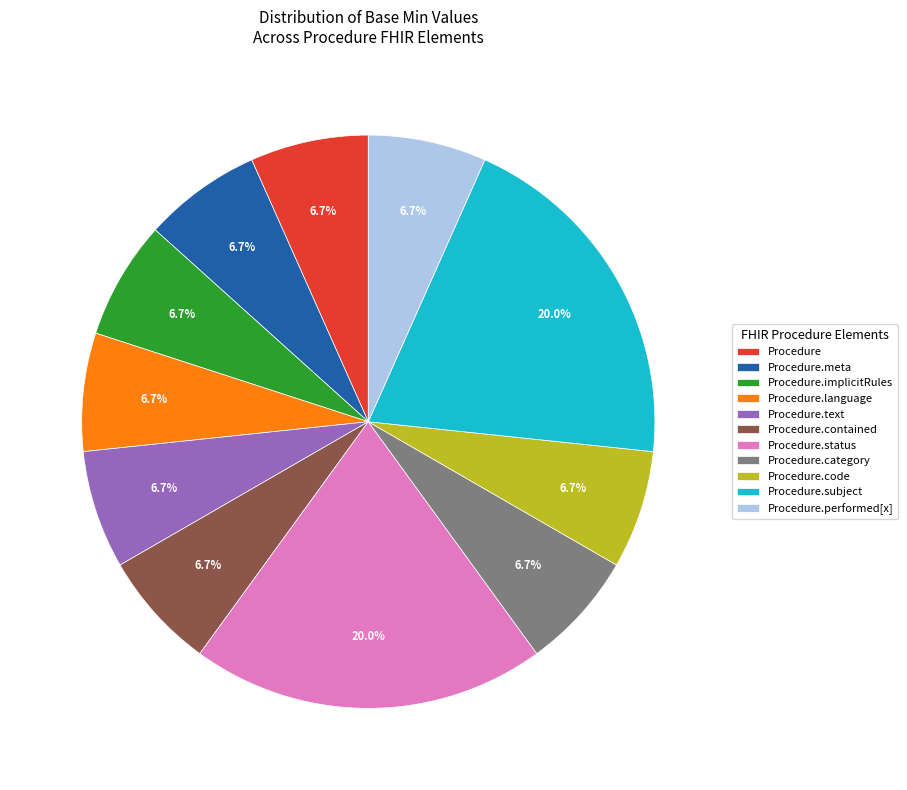

Is there any slice that represents more than half of the pie?

No